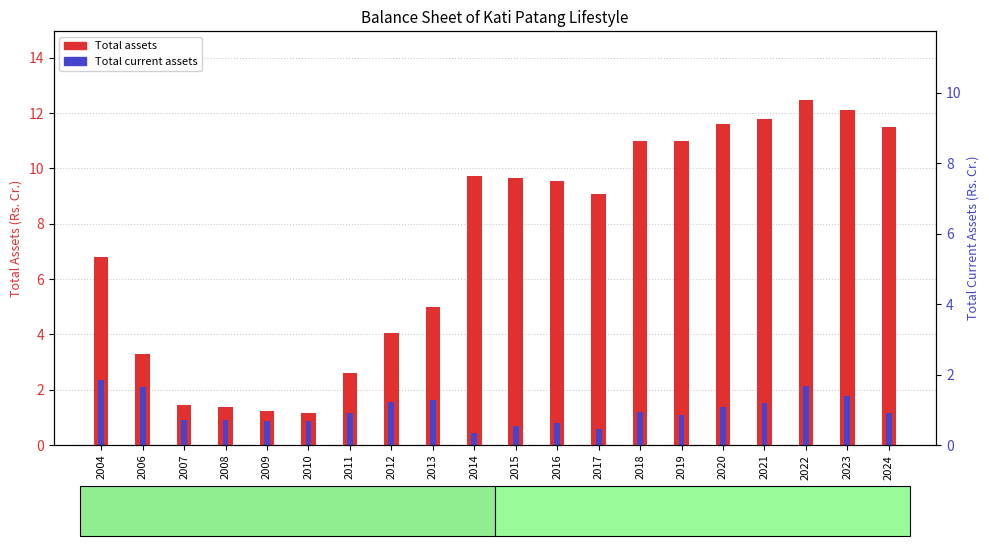

Reading left to right, list all the values displayed in this chart.

Total assets: 6.8	3.3	1.4	1.4	1.2	1.2	2.6	4.0	5.0	9.7	9.6	9.6	9.1	11.0	11.0	11.6	11.8	12.5	12.1	11.5
Total current assets: 2.4	2.1	0.9	0.9	0.8	0.9	1.1	1.6	1.6	0.4	0.7	0.8	0.6	1.2	1.1	1.4	1.5	2.1	1.8	1.1